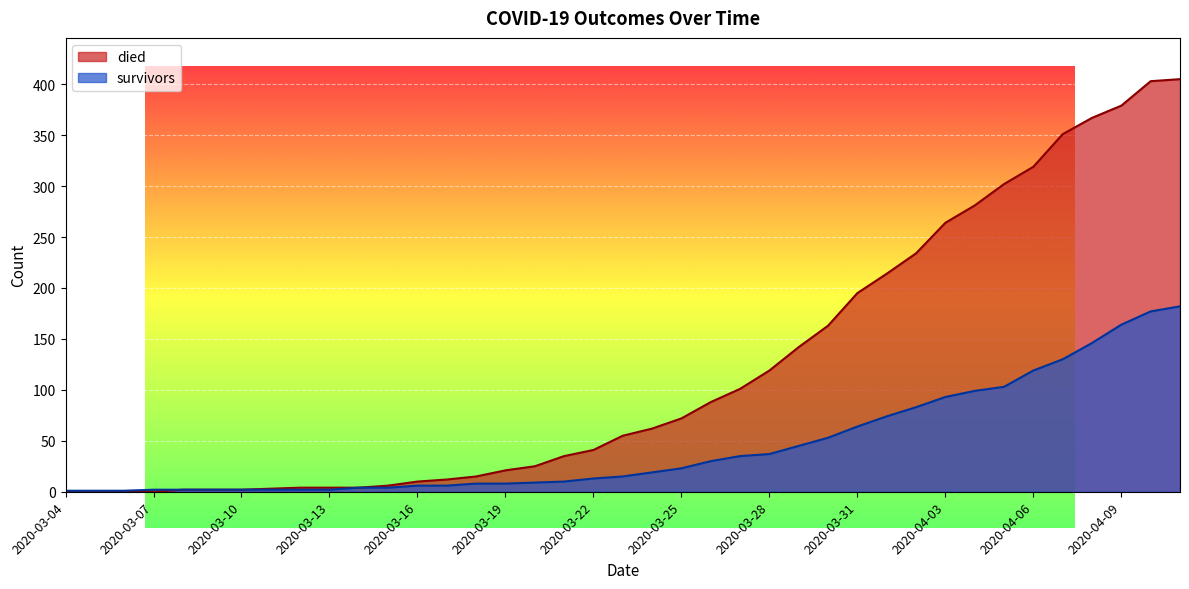

Between 2020-03-14 and 2020-03-20, which is larger?

2020-03-20